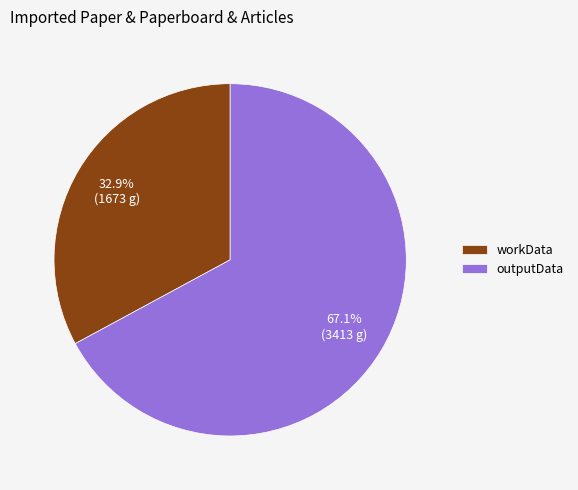

How many segments does this pie chart have?

2